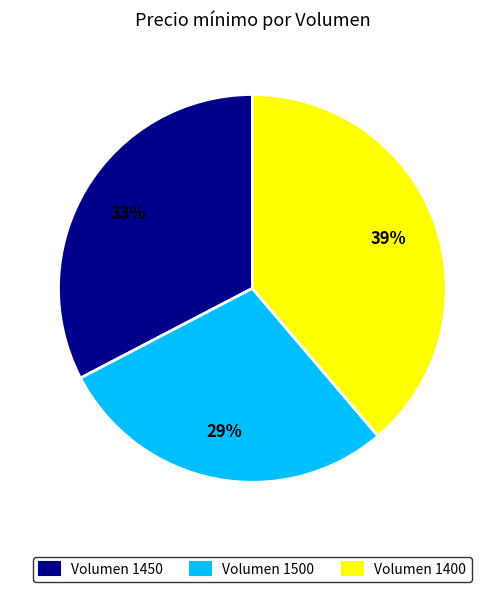

Is there a majority slice in this chart?

No